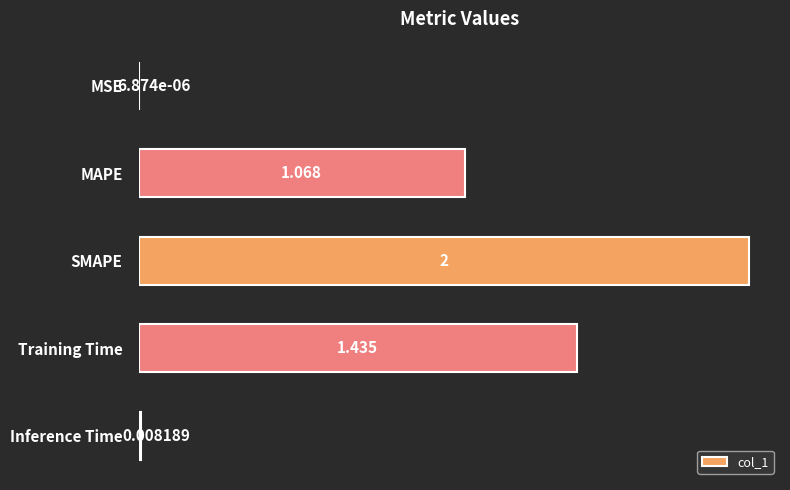

Between MSE and Inference Time, which is larger?

Inference Time